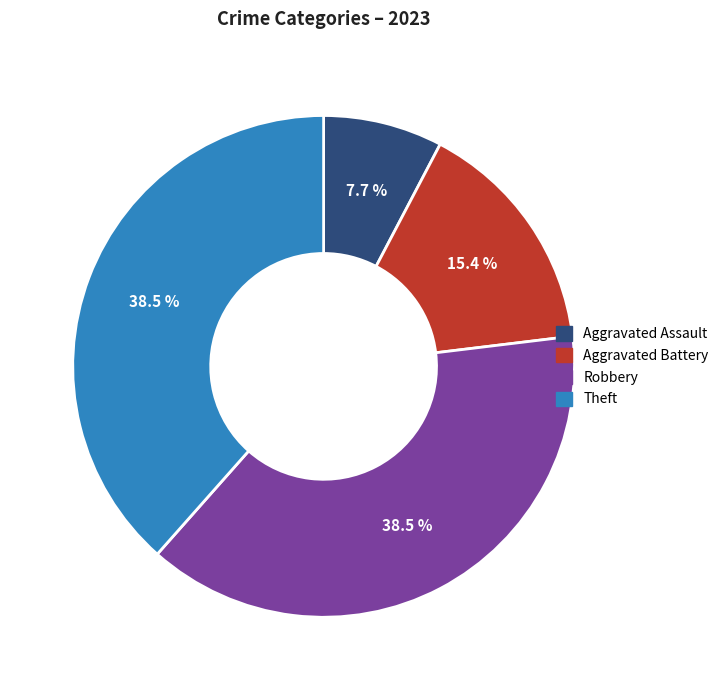

How many segments does this pie chart have?

4